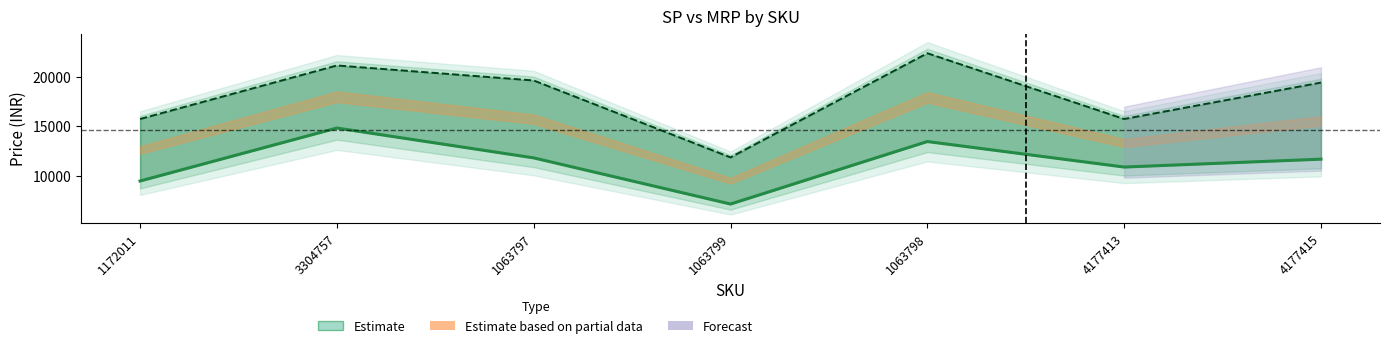

In MRP (line), how many points are lower than both neighbors (excluding endpoints)?

2